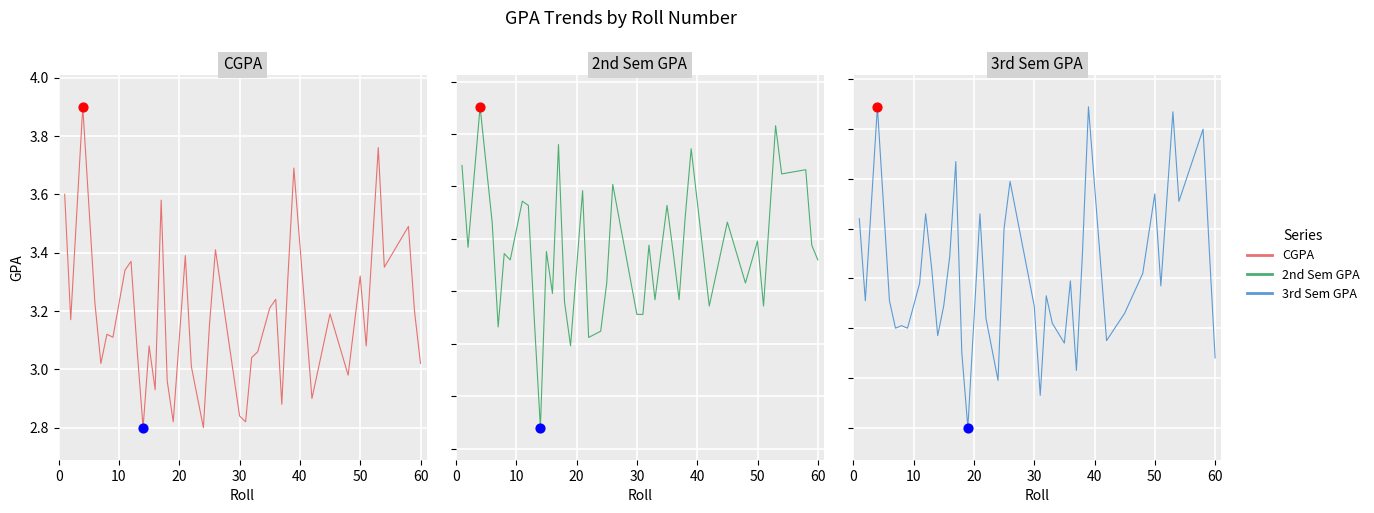

Which series contains the lowest Y value?

2nd Sem GPA